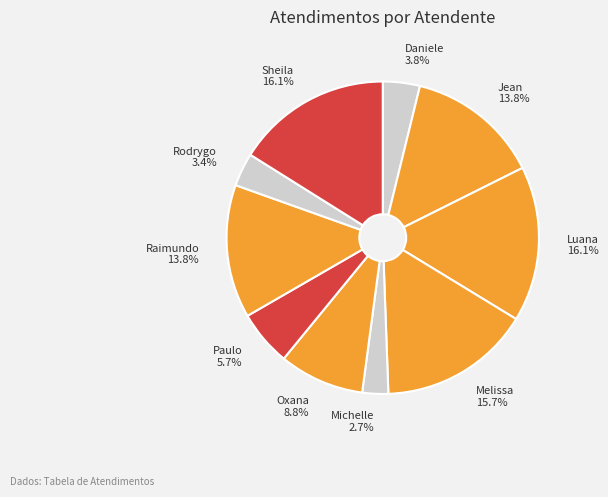

To the nearest percent, what is the difference between the largest and smallest slice percentages?

13%